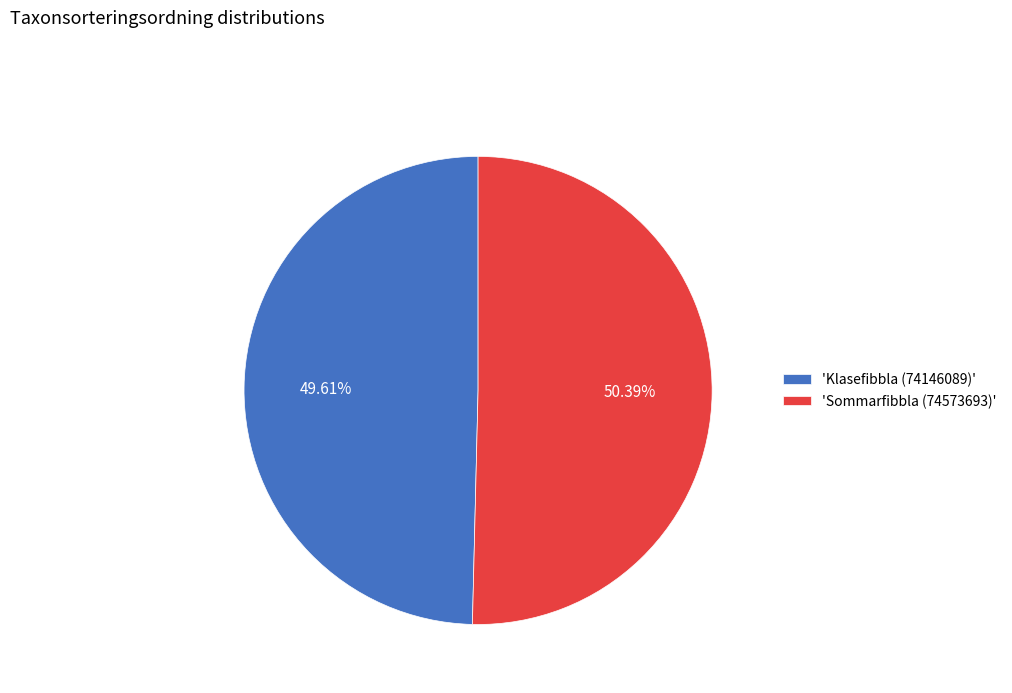

Is the sum of 'Sommarfibbla (74573693)' and 'Klasefibbla (74146089)' greater than half?

Yes